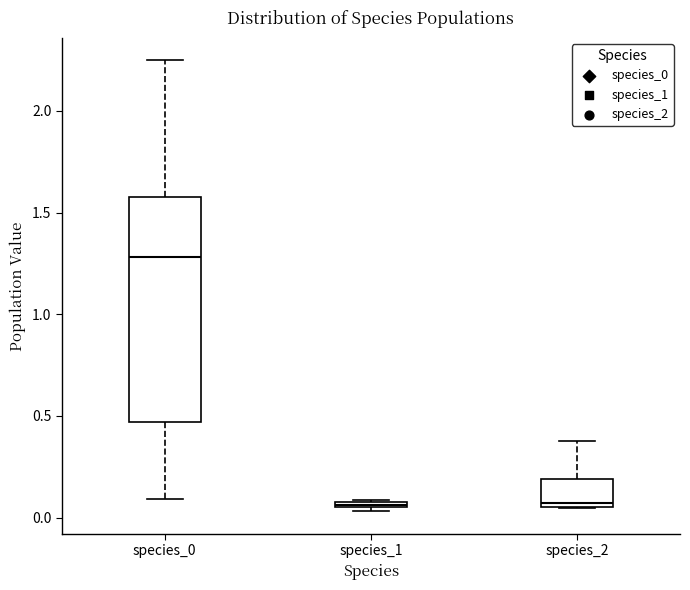

Where is the upper edge of the box for species_2 on the y-axis? The values are not printed on the chart, so give them approximately, as read against the axis.

0.20